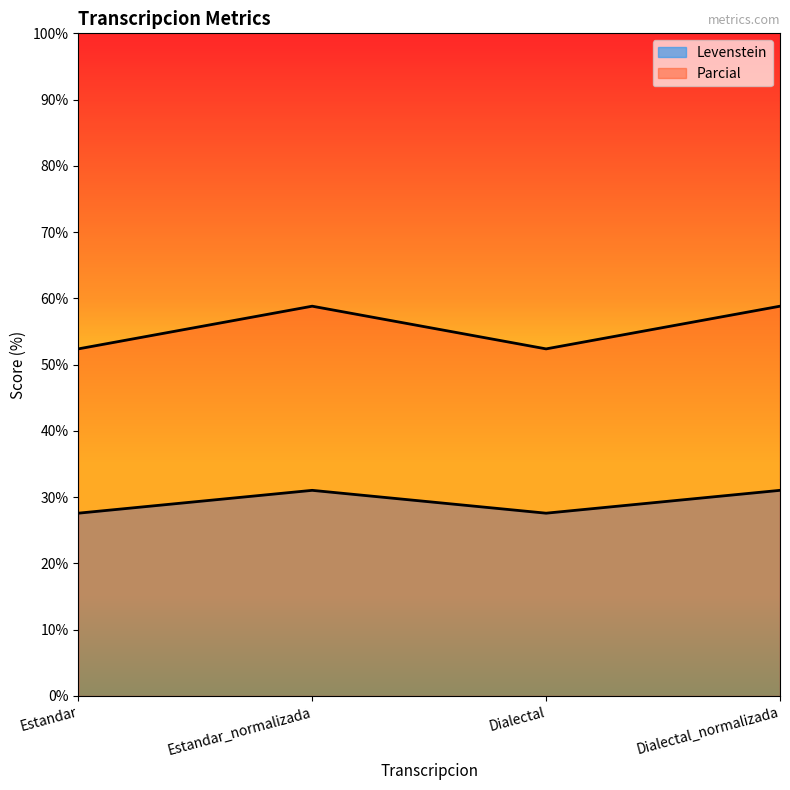

What is the average value of the Levenstein series?

29.3